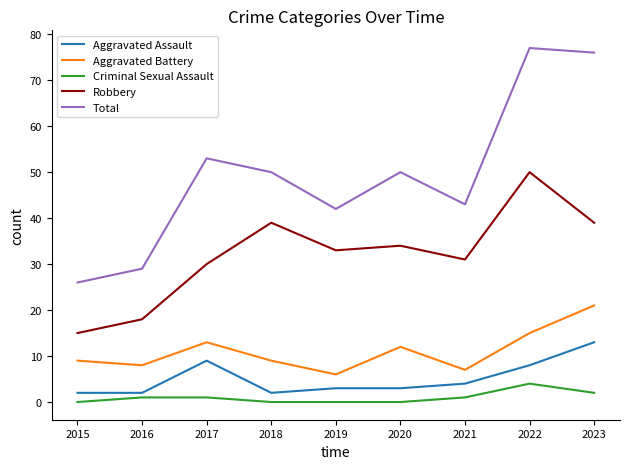

What is the average value of the Aggravated Battery series?

11